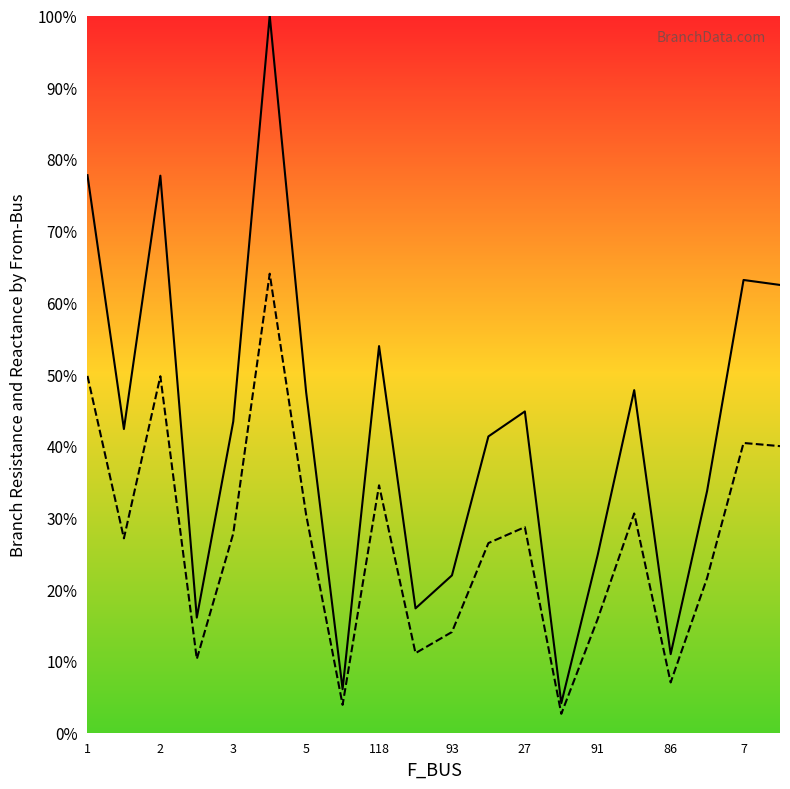

What are all the series names shown in the legend?

BR_R, BR_X